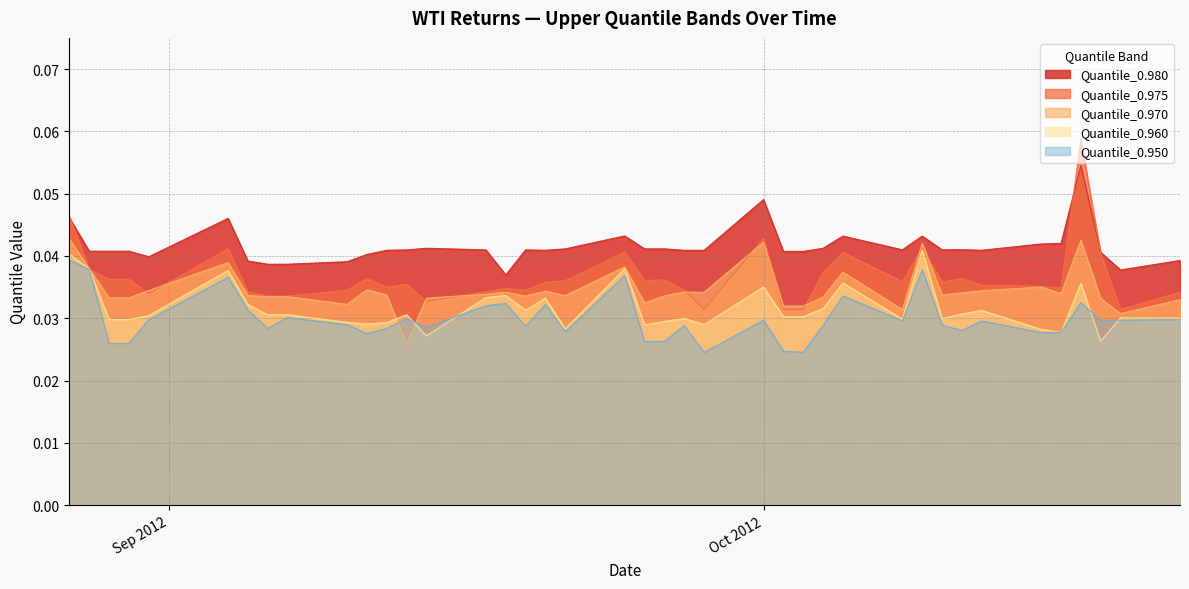

Which series has the widest spread of values?

Quantile_0.975